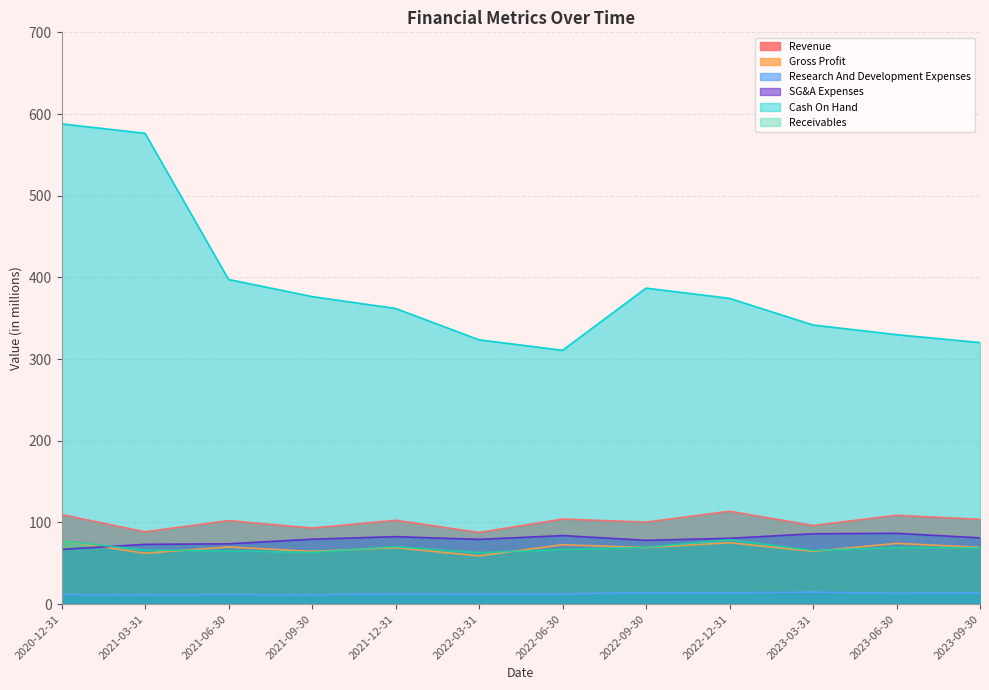

Is it true that Revenue equals 156.7 at 2021-06-30?

False